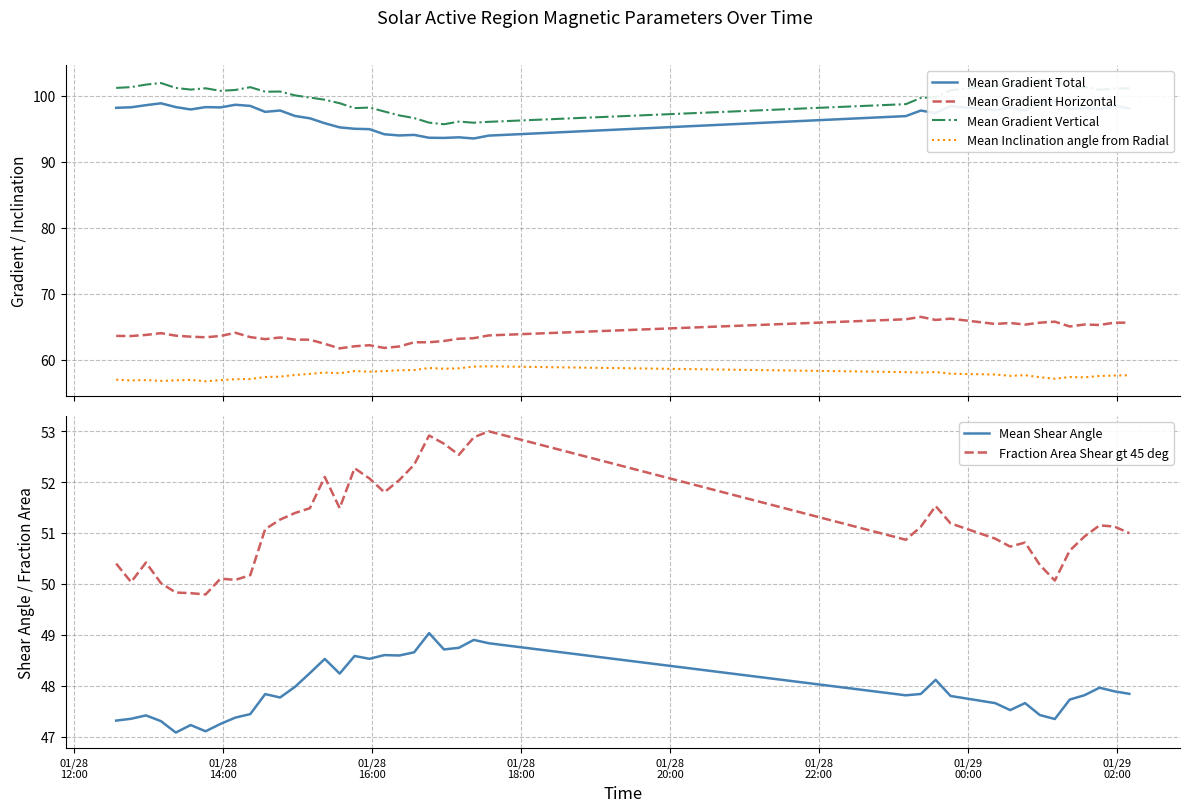

Is this an area chart (filled region under the line)?

No